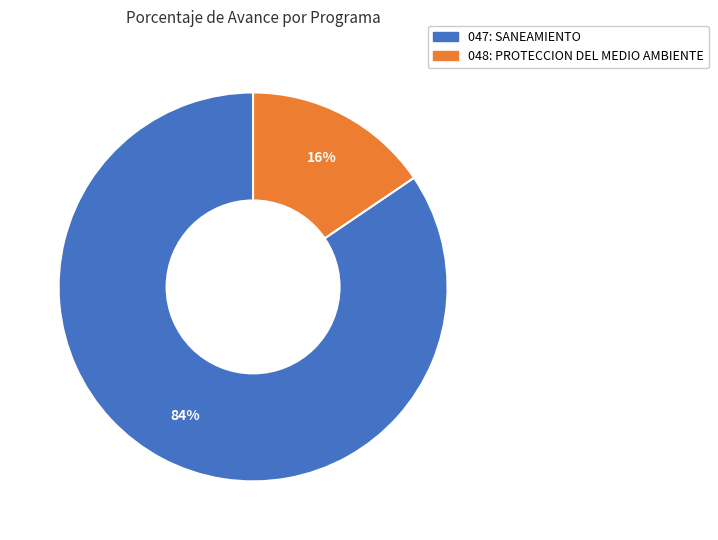

Is 047: SANEAMIENTO the majority of the pie?

Yes